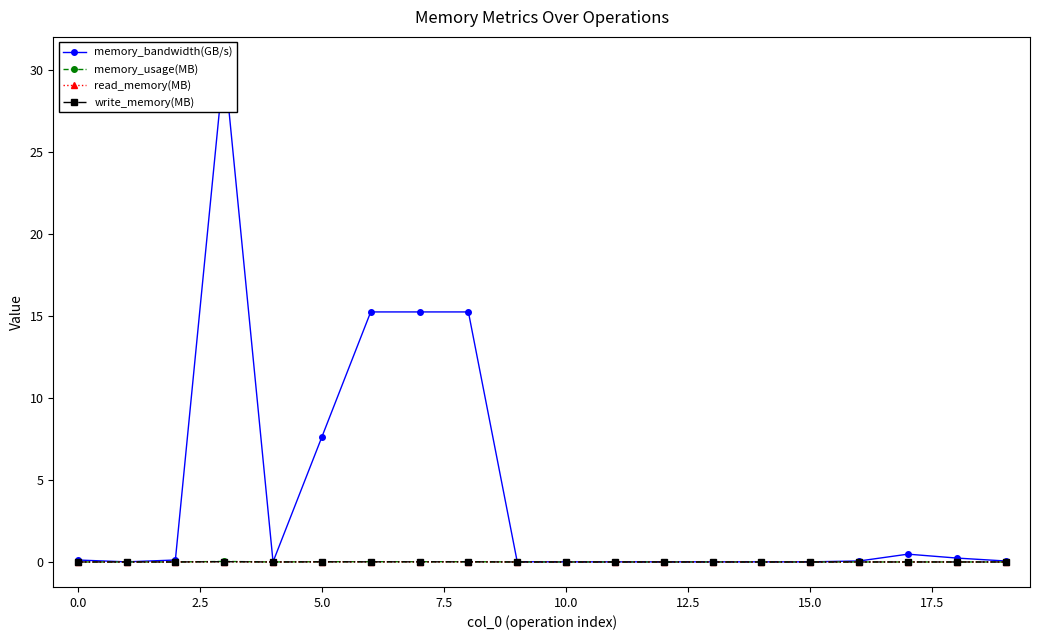

True or false: memory_usage(MB) has more than 2 interior local peaks.

False